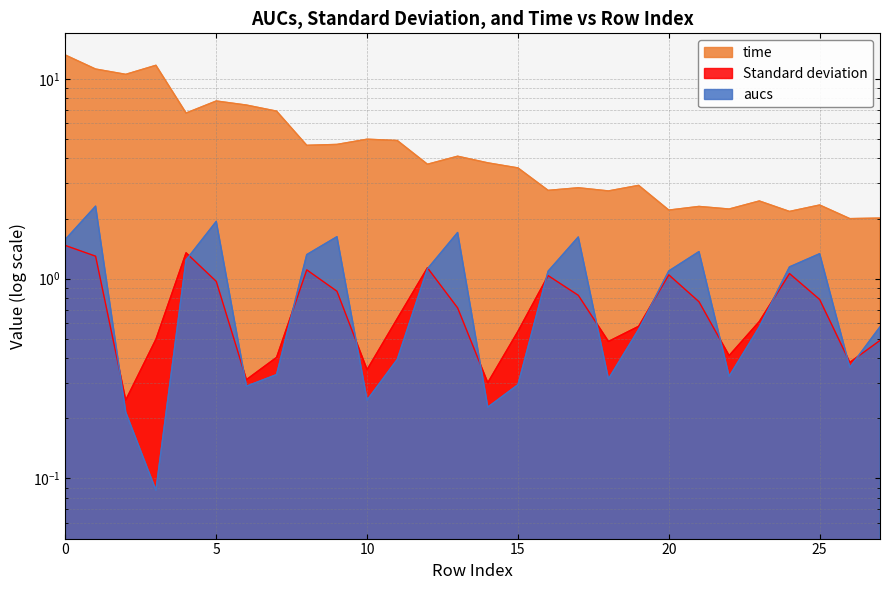

Between which two adjacent categories do Standard deviation and aucs first intersect?

1 and 2